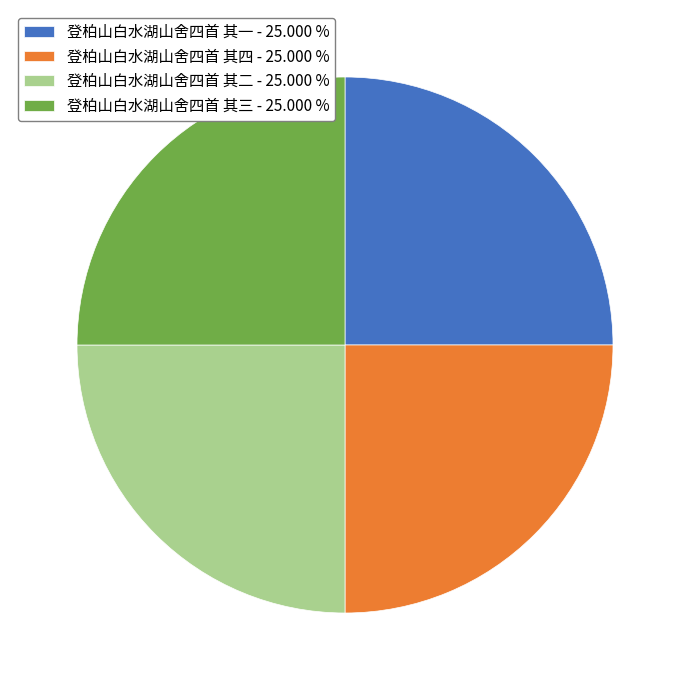

Approximately how many times larger is the value at 登柏山白水湖山舍四首 其四 - 25.000 % compared to 登柏山白水湖山舍四首 其三 - 25.000 %?

1.0